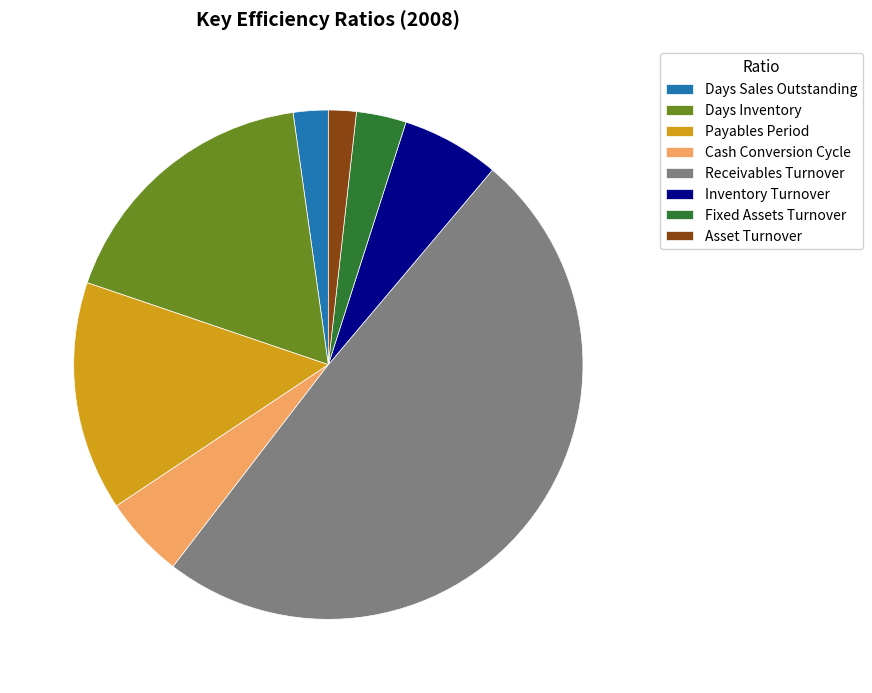

The Asset Turnover slice represents 2% of the pie. True or false?

True